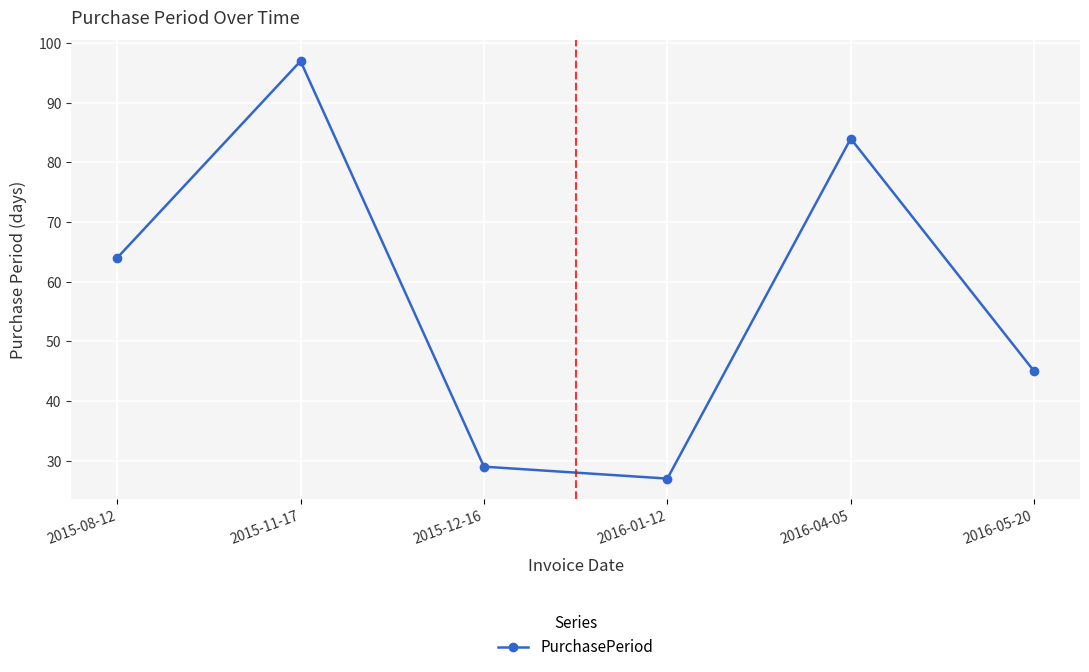

Does the chart have visible grid lines?

Yes